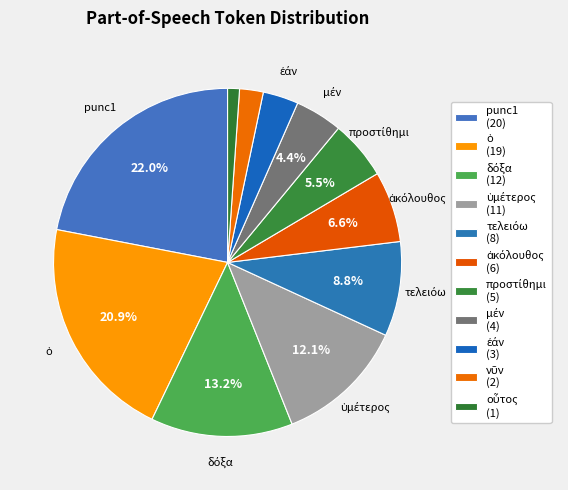

How many segments does this pie chart have?

11